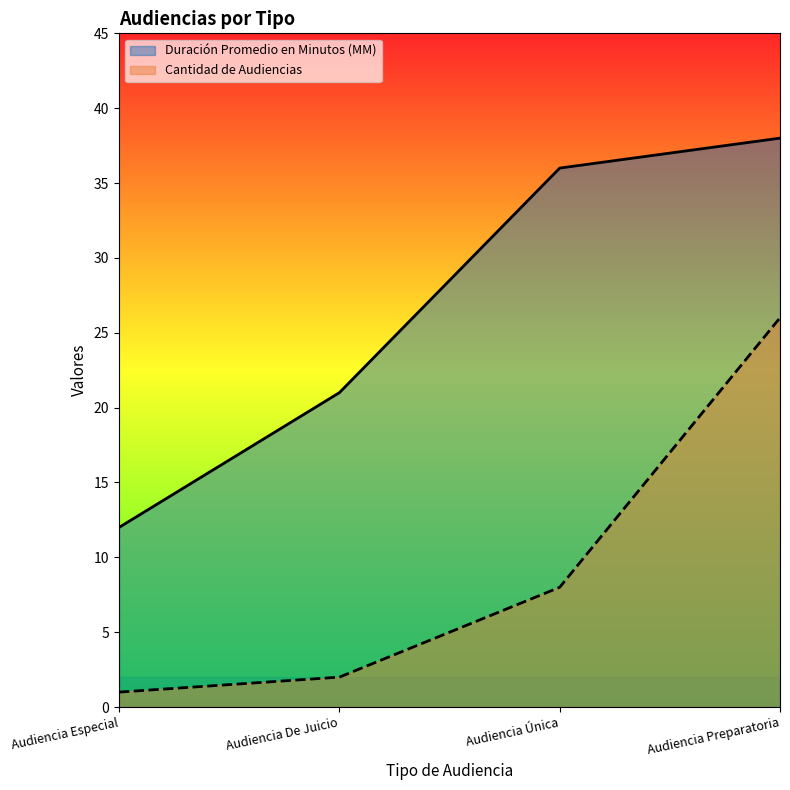

What are all the series names shown in the legend?

Duración Promedio en Minutos (MM), Cantidad de Audiencias